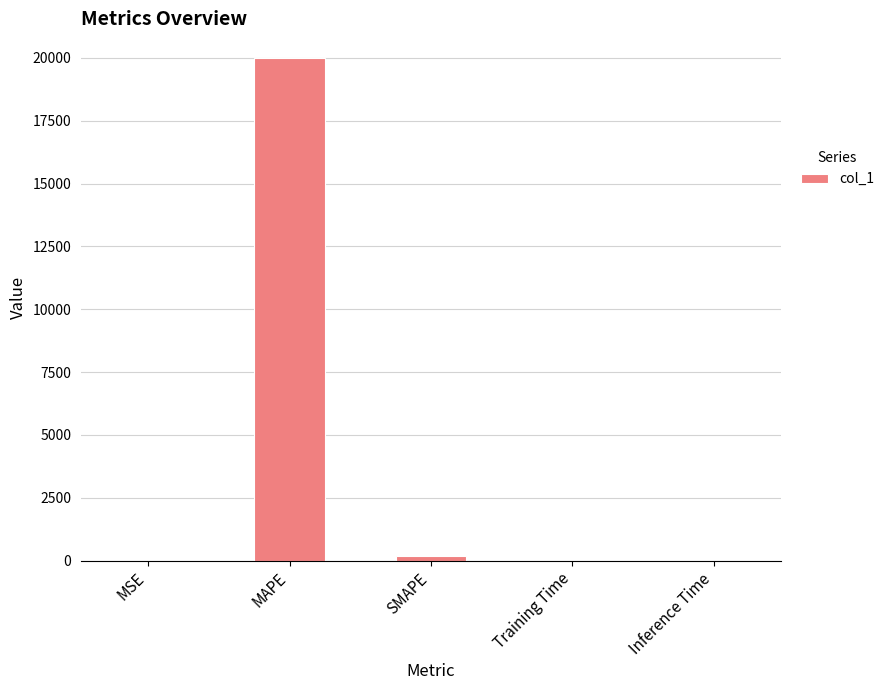

The chart shows a value of 4212.8 at MAPE. True or false?

False